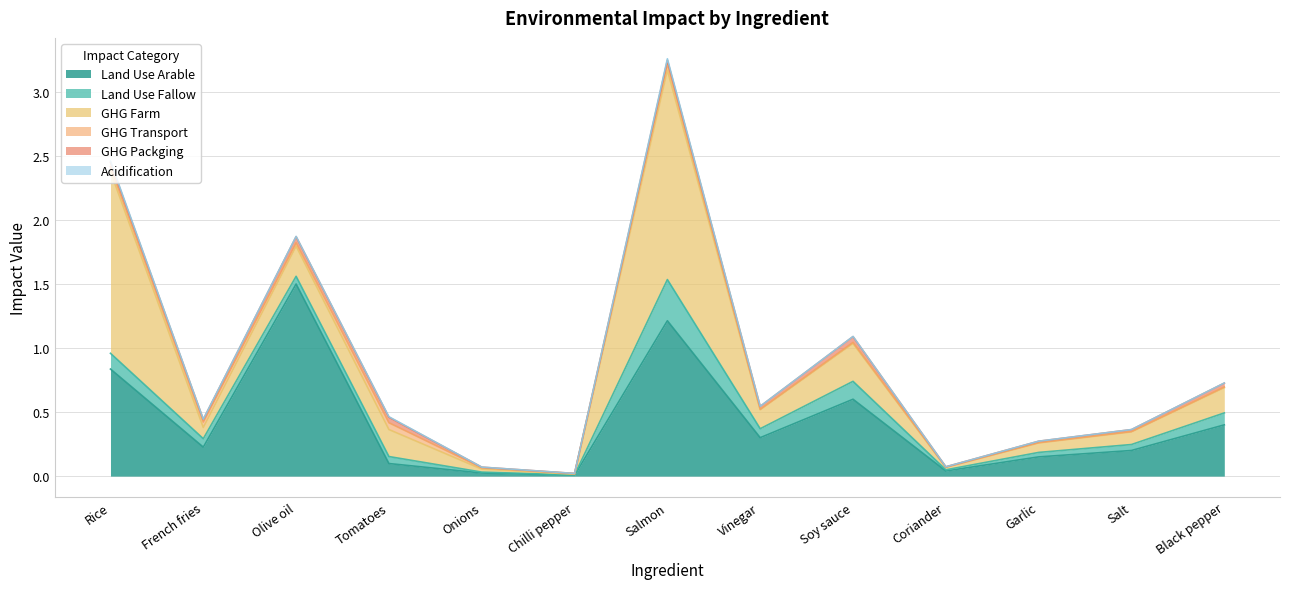

Reading right to left, what are all the values shown in this chart?

Land Use Arable: Black pepper=0.4	Salt=0.2	Garlic=0.2	Coriander=0.0	Soy sauce=0.6	Vinegar=0.3	Salmon=1.2	Chilli pepper=0.0	Onions=0.0	Tomatoes=0.1	Olive oil=1.5	French fries=0.2	Rice=0.8
Land Use Fallow: Black pepper=0.1	Salt=0.0	Garlic=0.0	Coriander=0.0	Soy sauce=0.1	Vinegar=0.1	Salmon=0.3	Chilli pepper=0.0	Onions=0.0	Tomatoes=0.1	Olive oil=0.1	French fries=0.1	Rice=0.1
GHG Farm: Black pepper=0.2	Salt=0.1	Garlic=0.1	Coriander=0.0	Soy sauce=0.3	Vinegar=0.1	Salmon=1.6	Chilli pepper=0.0	Onions=0.0	Tomatoes=0.2	Olive oil=0.2	French fries=0.1	Rice=1.4
GHG Transport: Black pepper=0.0	Salt=0.0	Garlic=0.0	Coriander=0.0	Soy sauce=0.0	Vinegar=0.0	Salmon=0.1	Chilli pepper=0.0	Onions=0.0	Tomatoes=0.1	Olive oil=0.0	French fries=0.0	Rice=0.0
GHG Packging: Black pepper=0.0	Salt=0.0	Garlic=0.0	Coriander=0.0	Soy sauce=0.0	Vinegar=0.0	Salmon=0.0	Chilli pepper=0.0	Onions=0.0	Tomatoes=0.0	Olive oil=0.0	French fries=0.0	Rice=0.0
Acidification: Black pepper=0.0	Salt=0.0	Garlic=0.0	Coriander=0.0	Soy sauce=0.0	Vinegar=0.0	Salmon=0.0	Chilli pepper=0.0	Onions=0.0	Tomatoes=0.0	Olive oil=0.0	French fries=0.0	Rice=0.0